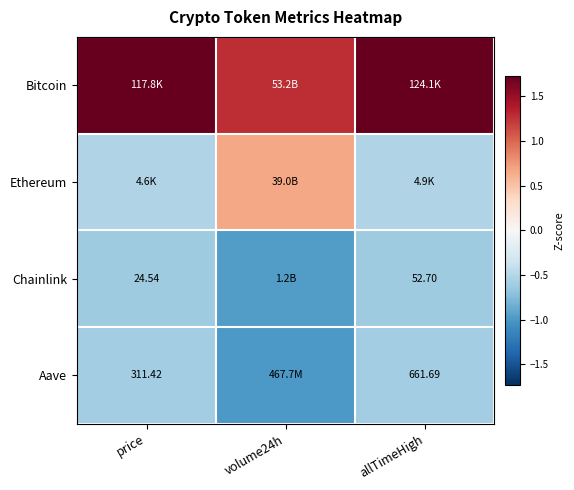

Between allTimeHigh and price, which is larger?

allTimeHigh